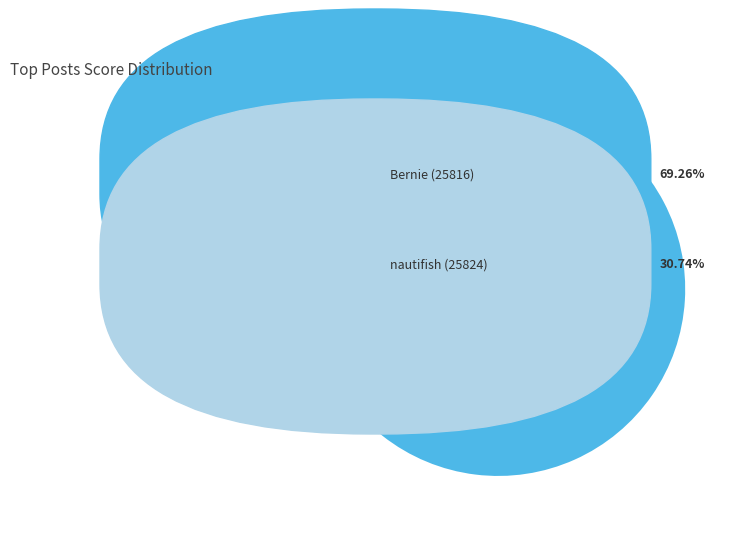

Is there any slice that represents more than half of the pie?

Yes